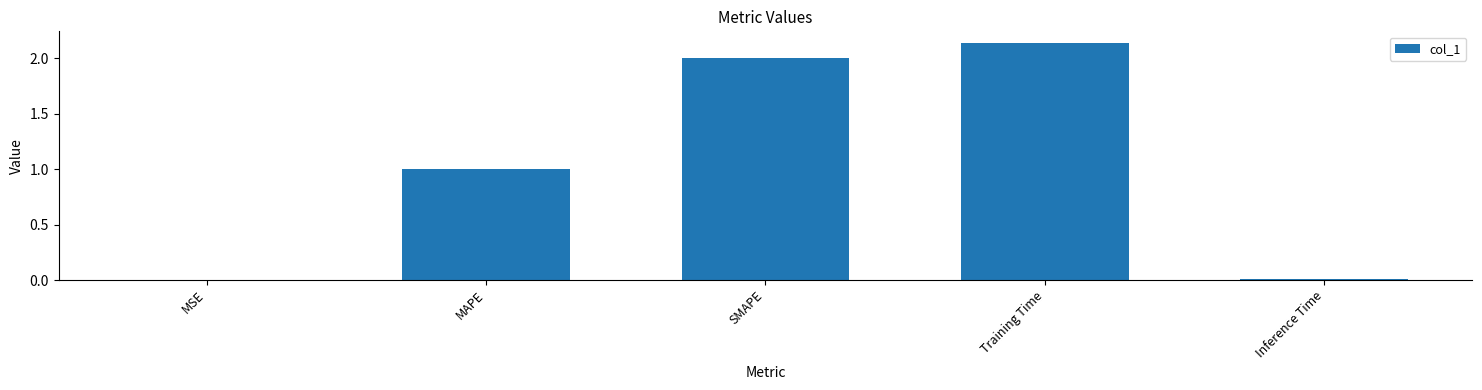

At which category does the chart reach its peak across all series?

Training Time